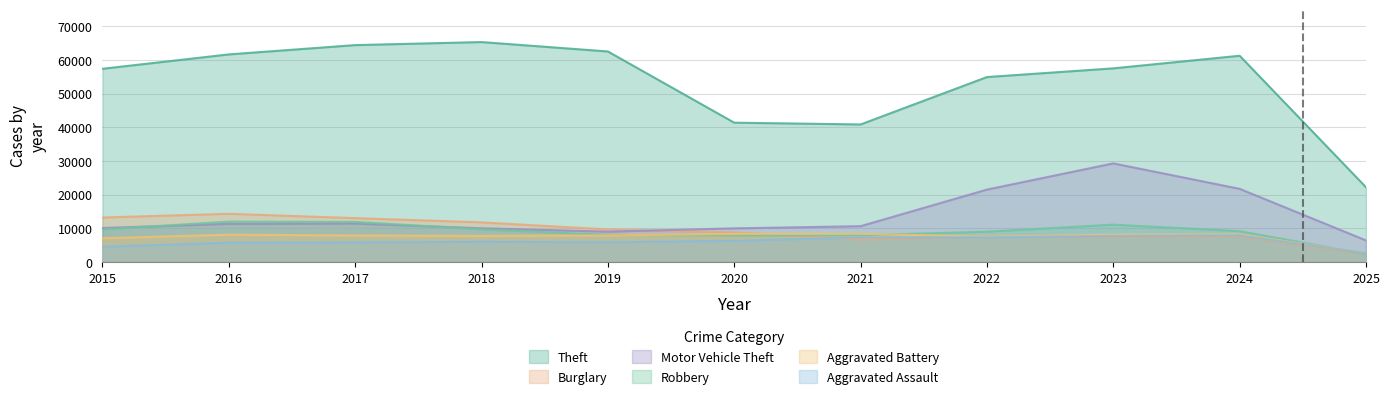

Which series has the largest total across all categories?

Theft